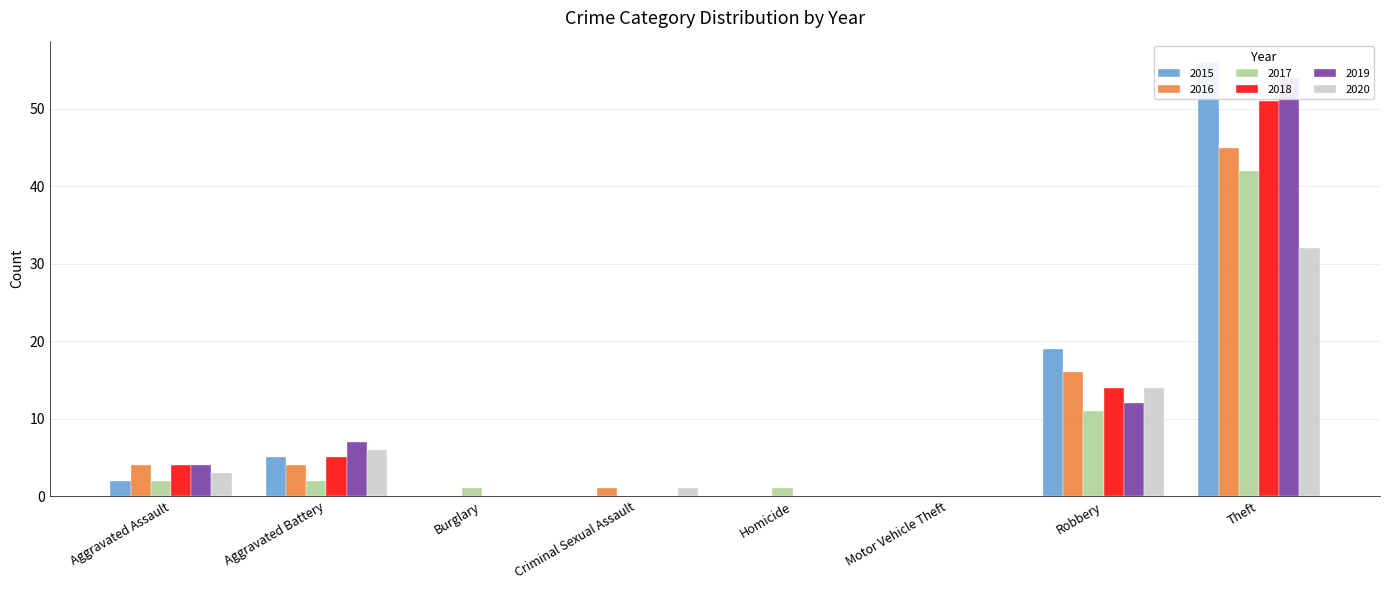

At Robbery, list the series in order from smallest to largest.

2017, 2019, 2018, 2020, 2016, 2015